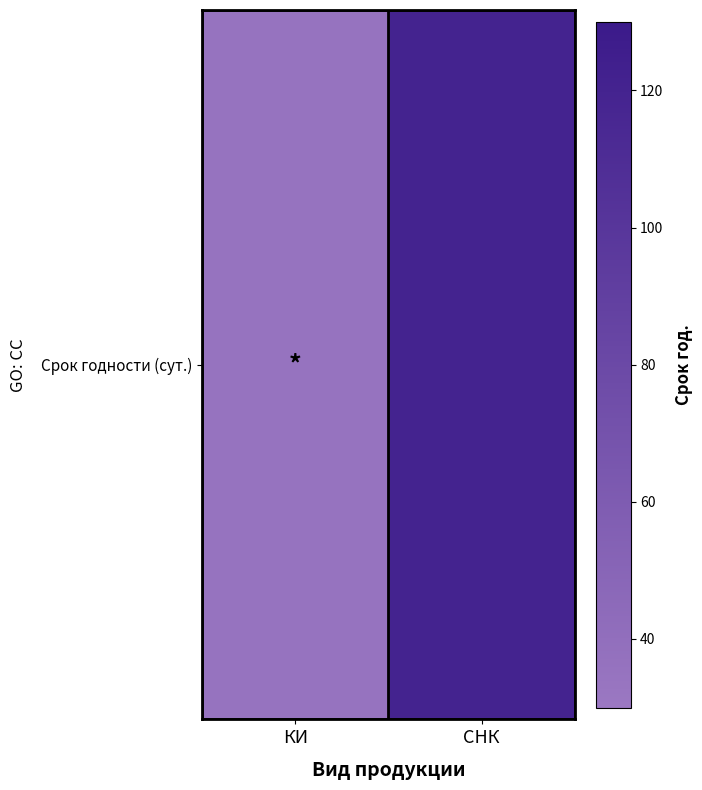

What is the difference between the maximum and minimum values?

85